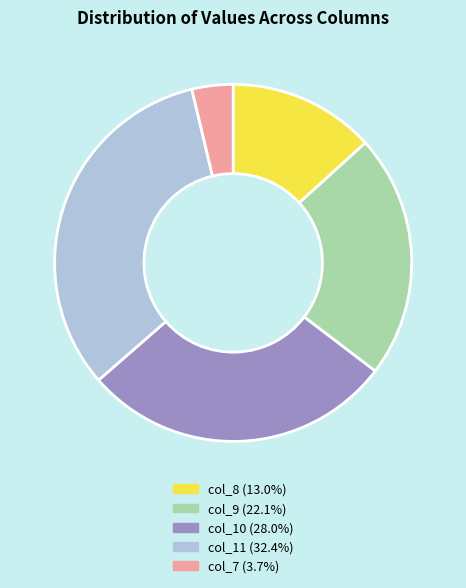

Approximately how many times larger is the value at col_10 (28.0%) compared to col_7 (3.7%)?

7.6